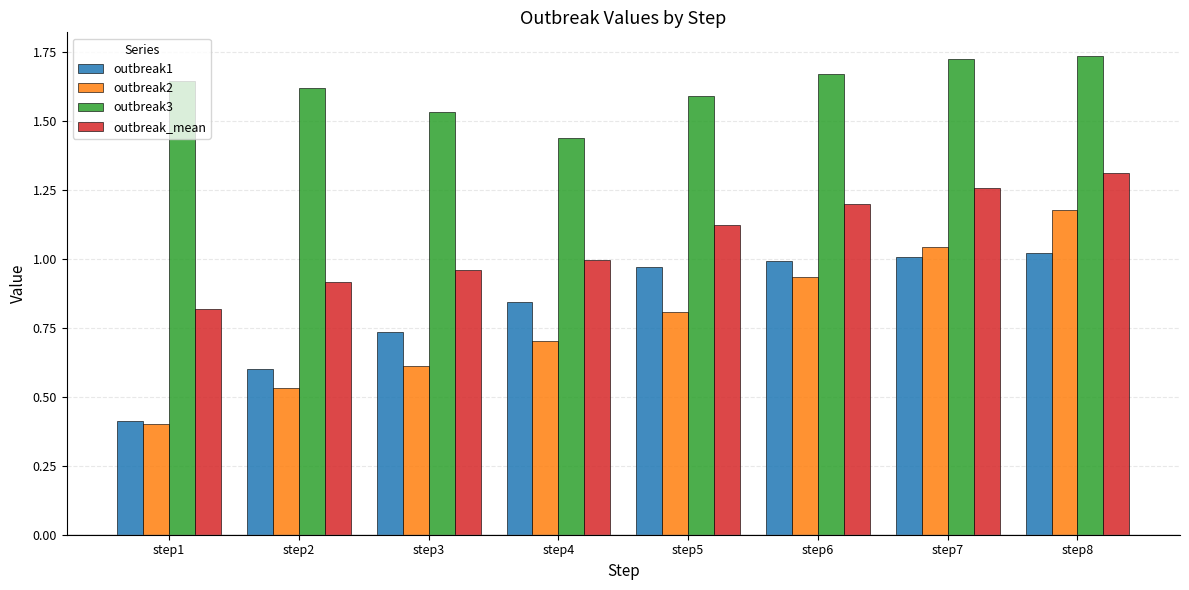

What is the minimum value for outbreak1?

0.4